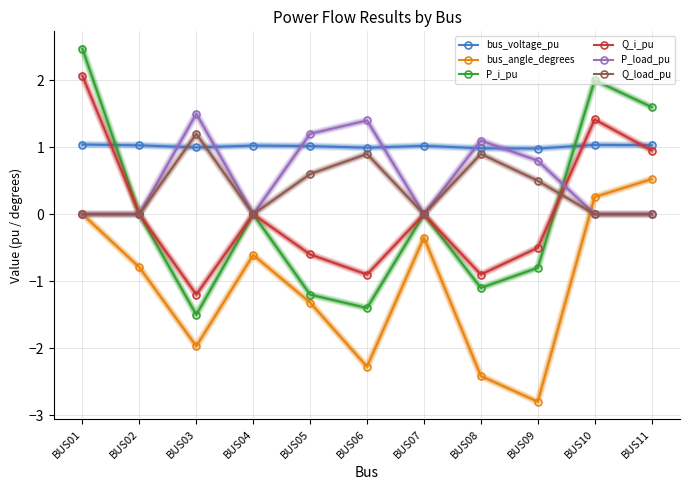

What is the sum of the Q_load_pu values at BUS04 and BUS06?

0.9